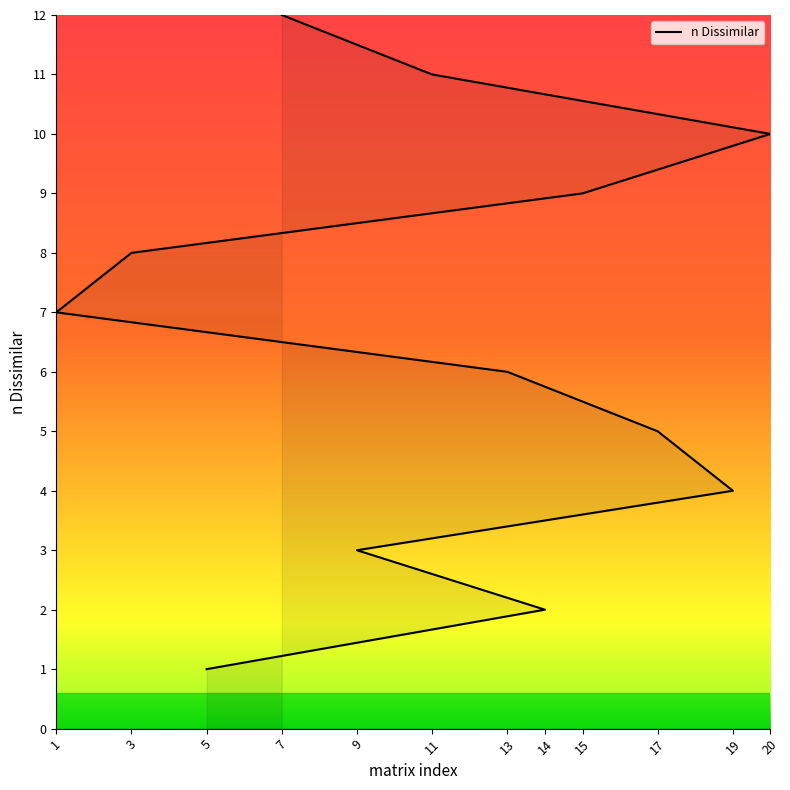

How many data points does each series have?

12